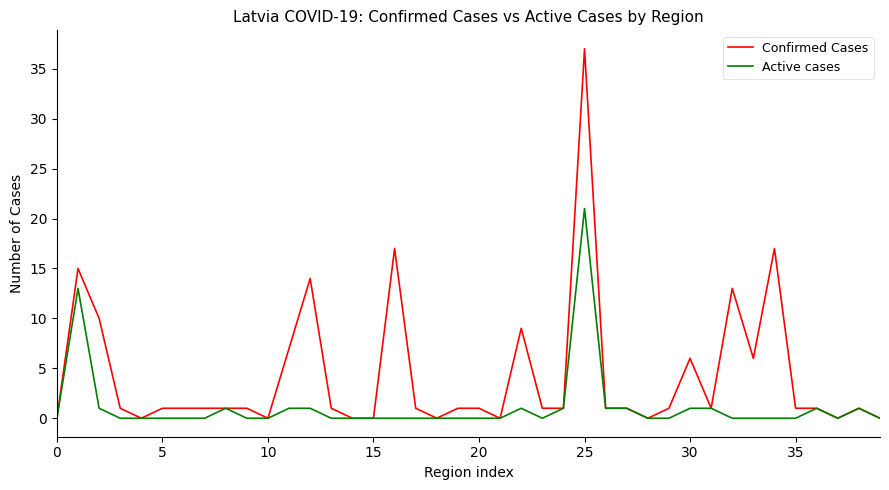

Which series has the widest spread of values?

Confirmed Cases